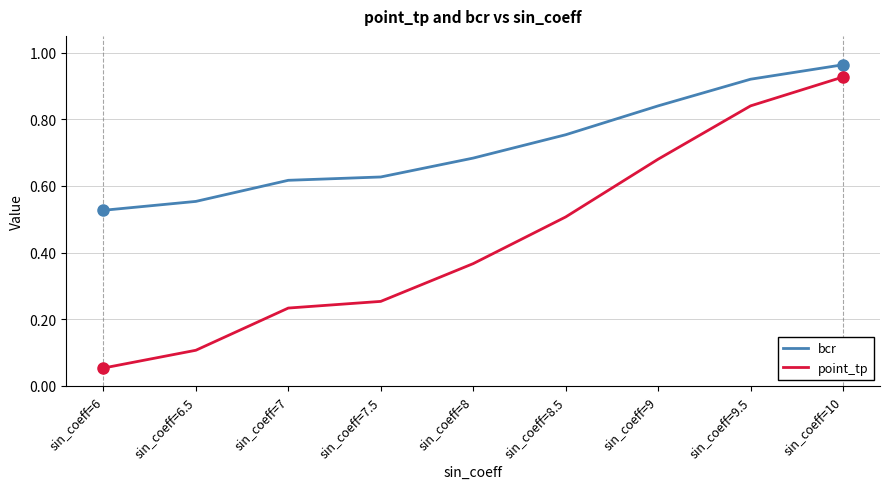

Rank the series at sin_coeff=8.5 from highest to lowest value.

bcr, point_tp